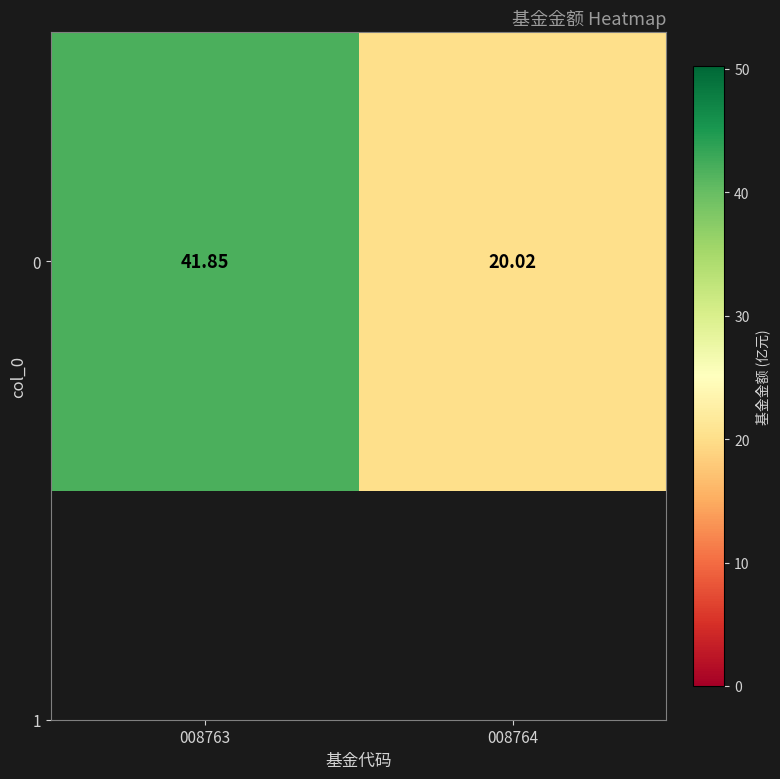

What is the change in value from 008763 to 008764?

-21.8